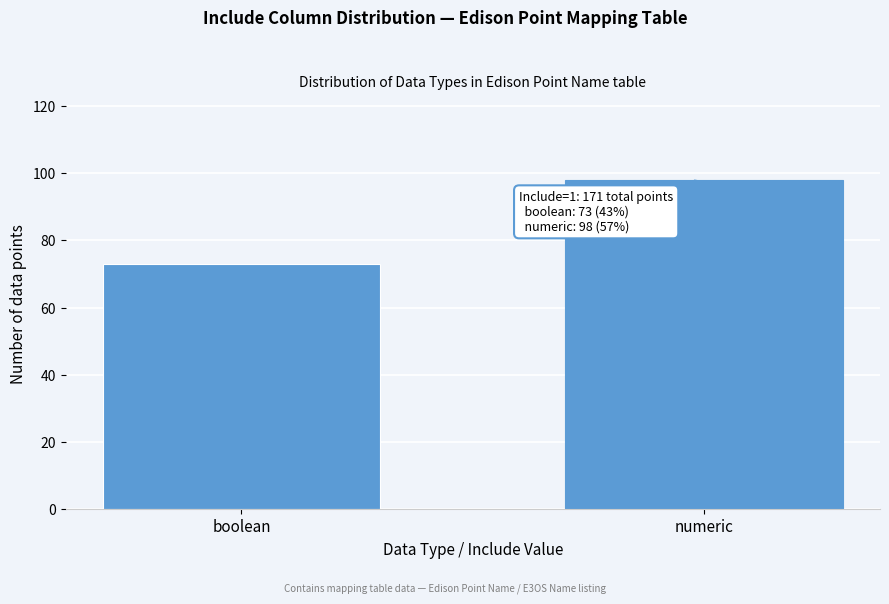

Reading left to right, list all the values displayed in this chart.

73	98